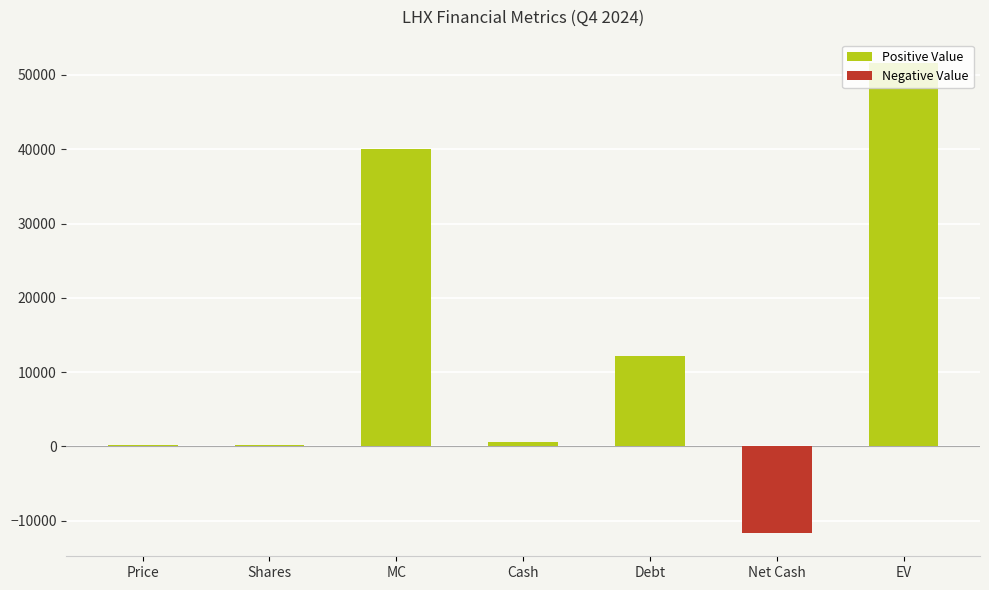

What are all the series names shown in the legend?

Positive Value, Negative Value